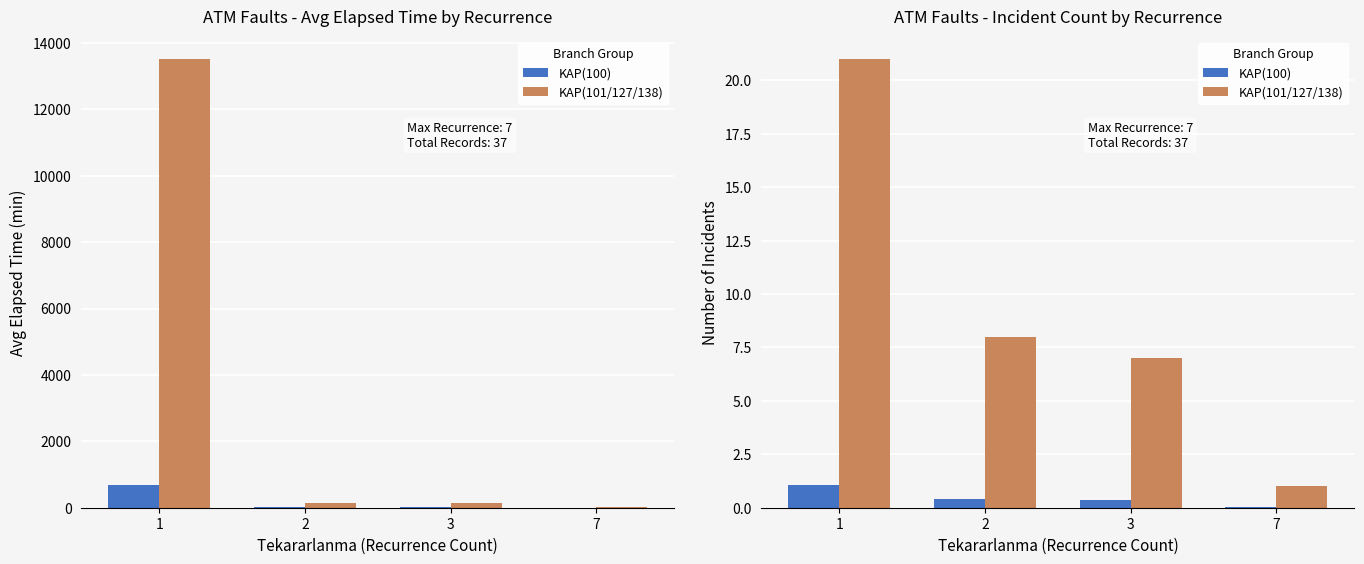

Are the bars grouped side by side (vs. stacked)?

Yes